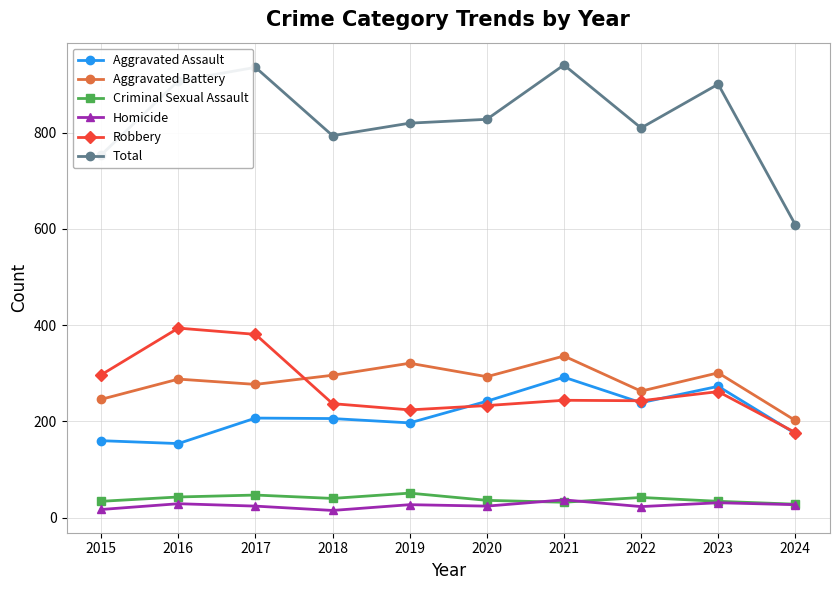

True or false: Total and Criminal Sexual Assault cross at least once.

False